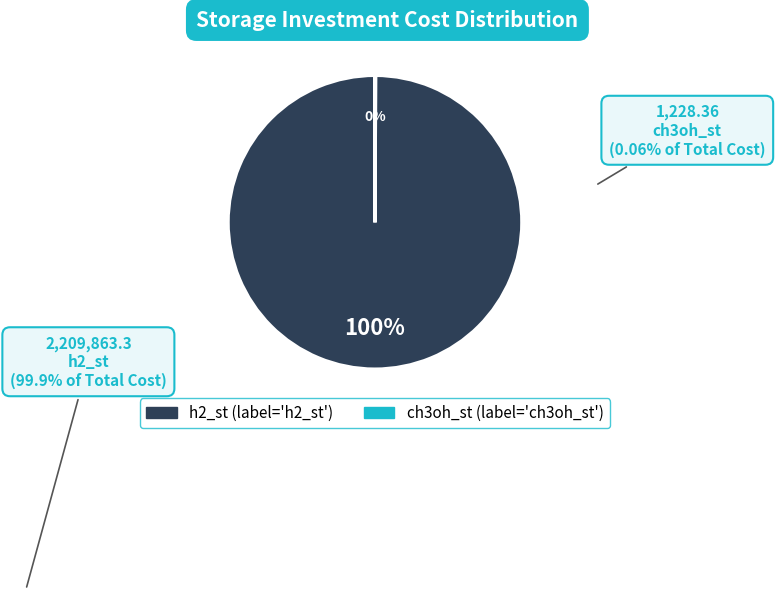

Which slice represents more than half of the pie?

h2_st